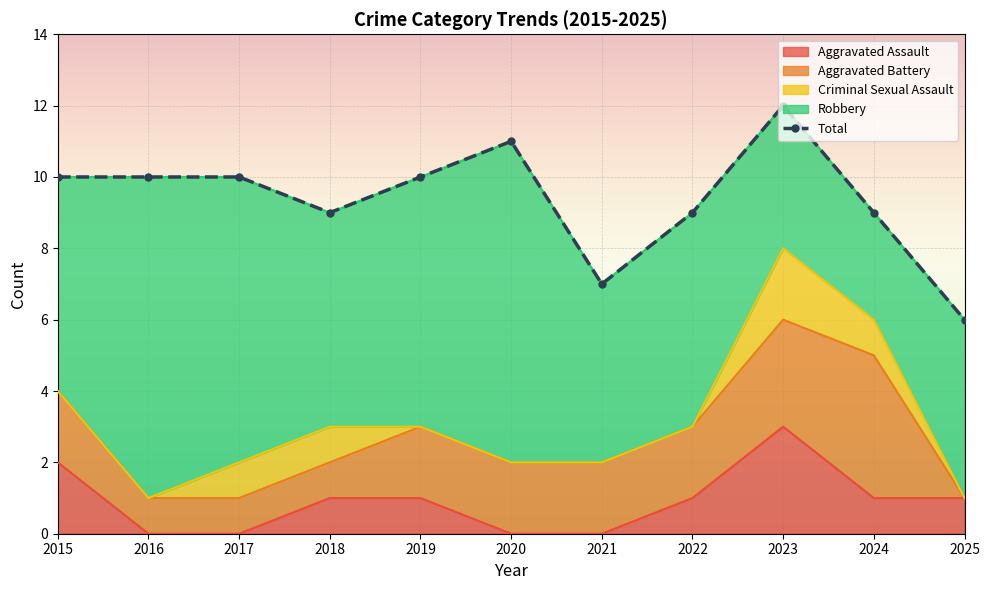

What is the smallest value displayed?

6